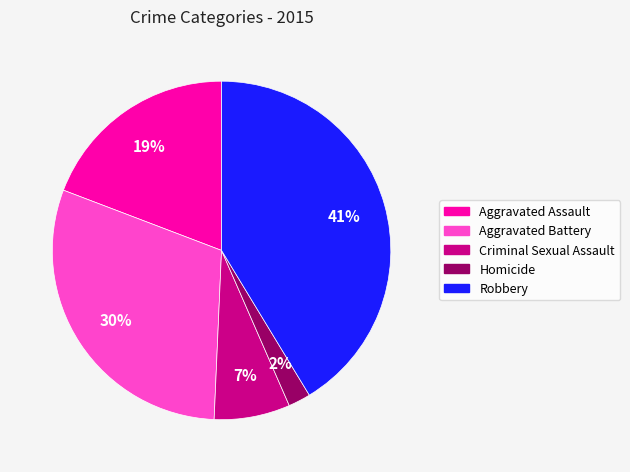

Do Aggravated Battery and Homicide together represent more than half of the pie?

No